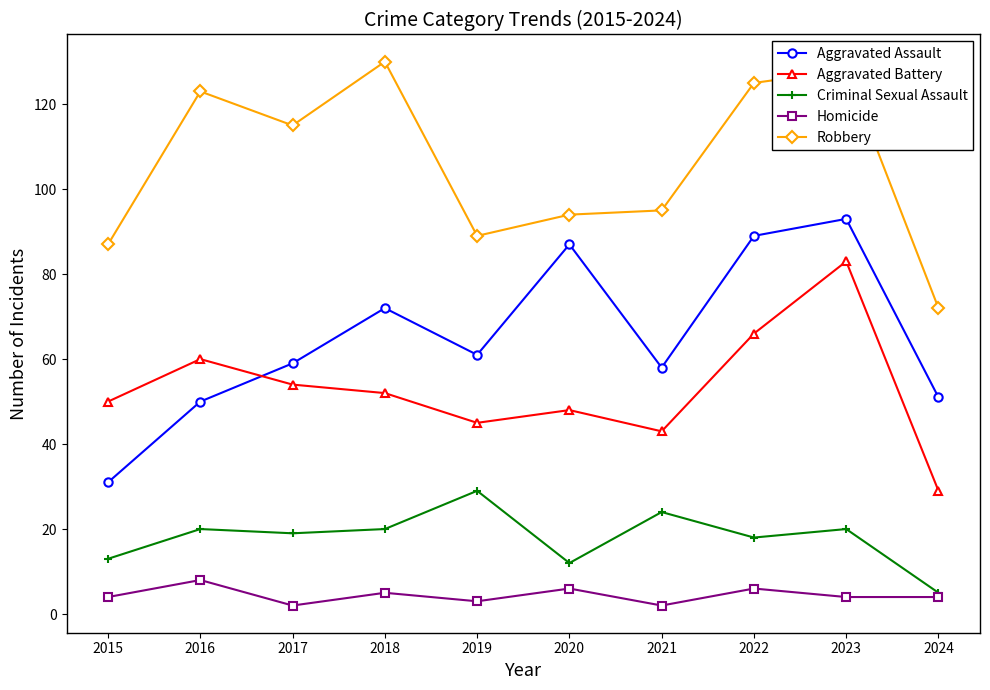

What is the value of the Aggravated Assault point at the 6th from the left?

87